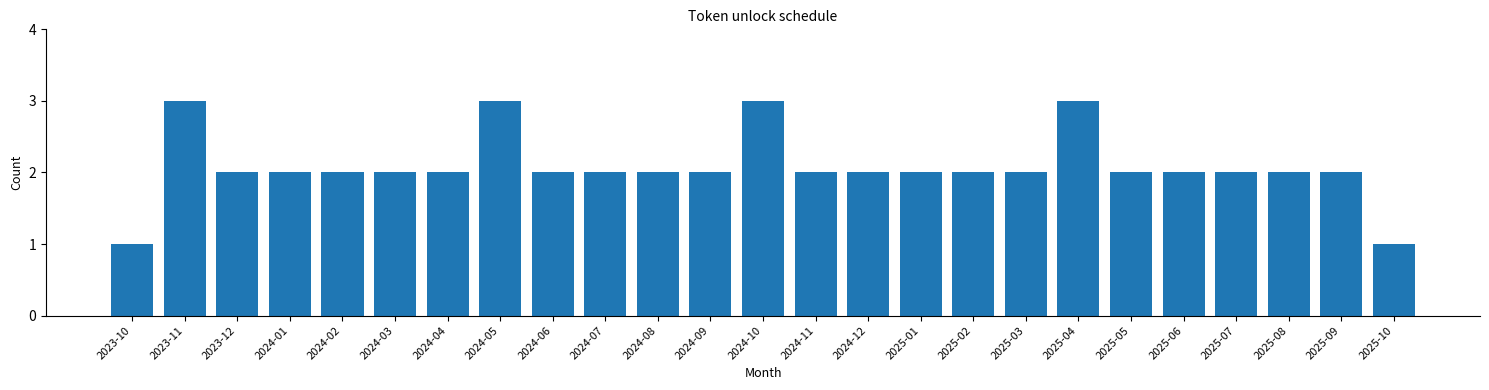

Reading left to right, transcribe all the data shown in this chart.

1	3	2	2	2	2	2	3	2	2	2	2	3	2	2	2	2	2	3	2	2	2	2	2	1